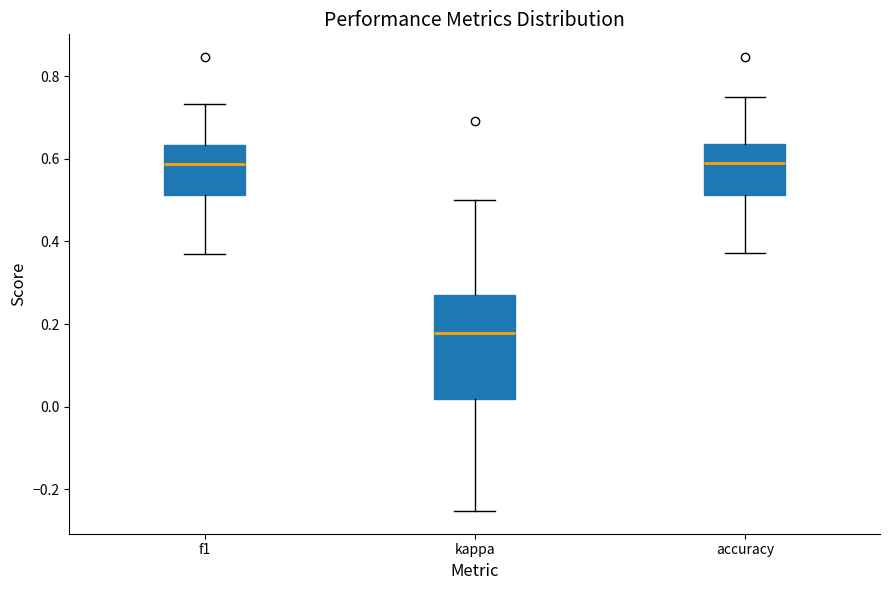

Reading left to right, read every box against the y-axis: the position of its median line, the range the box covers, and the ends of its whiskers. The values are not printed on the chart, so give them approximately, as read against the axis.

f1: median 0.58, box 0.52 to 0.64, whiskers 0.38 to 0.74
kappa: median 0.18, box 0.02 to 0.28, whiskers -0.26 to 0.50
accuracy: median 0.60, box 0.52 to 0.64, whiskers 0.38 to 0.76